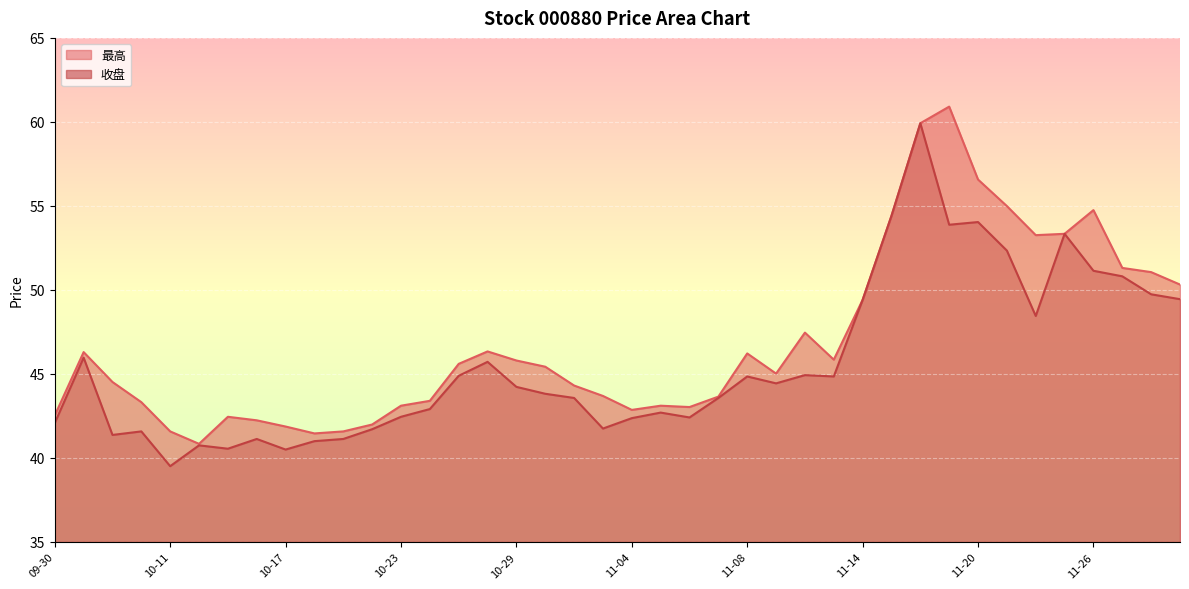

Reading right to left, what are all the values shown in this chart?

收盘: 49.5	49.7	50.8	51.1	53.3	48.5	52.3	54.0	53.9	59.9	54.4	49.4	44.9	44.9	44.4	44.9	43.6	42.4	42.7	42.4	41.8	43.6	43.8	44.2	45.7	44.9	42.9	42.5	41.7	41.1	41.0	40.5	41.1	40.5	40.8	39.5	41.6	41.4	46.0	42.1
最高: 50.3	51.1	51.3	54.8	53.3	53.3	55.0	56.6	60.9	59.9	54.4	49.4	45.9	47.5	45.0	46.2	43.6	43.0	43.1	42.9	43.7	44.3	45.4	45.8	46.3	45.6	43.4	43.1	42.0	41.6	41.5	41.9	42.2	42.5	40.8	41.6	43.3	44.5	46.3	42.5